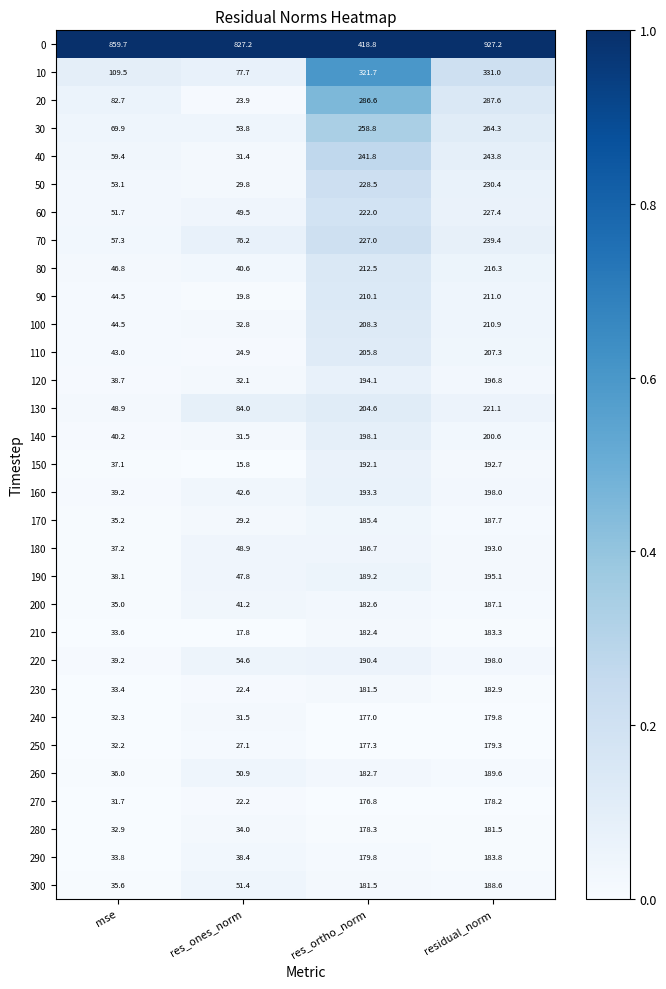

At which category is the sum across all series the highest?

residual_norm